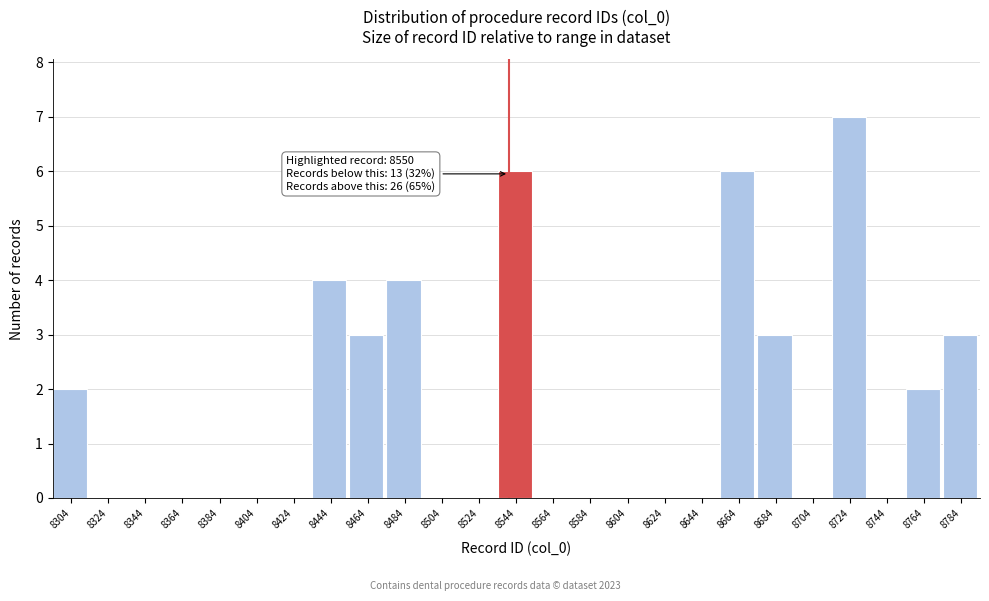

Reading left to right, what are all the values shown in this chart?

8304=2	8324=0	8344=0	8364=0	8384=0	8404=0	8424=0	8444=4	8464=3	8484=4	8504=0	8524=0	8544=6	8564=0	8584=0	8604=0	8624=0	8644=0	8664=6	8684=3	8704=0	8724=7	8744=0	8764=2	8784=3